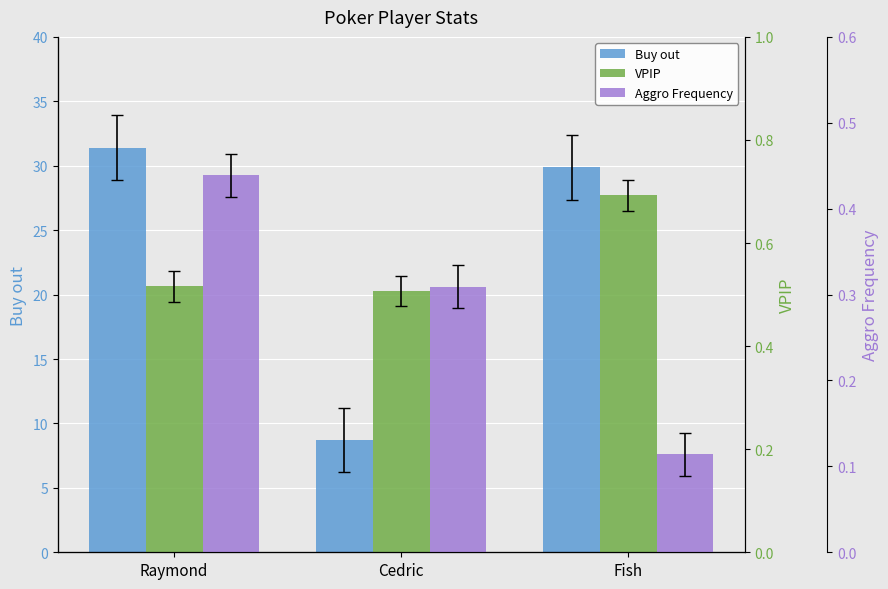

What is the difference between the maximum and minimum values in the Aggro Frequency series?

0.3